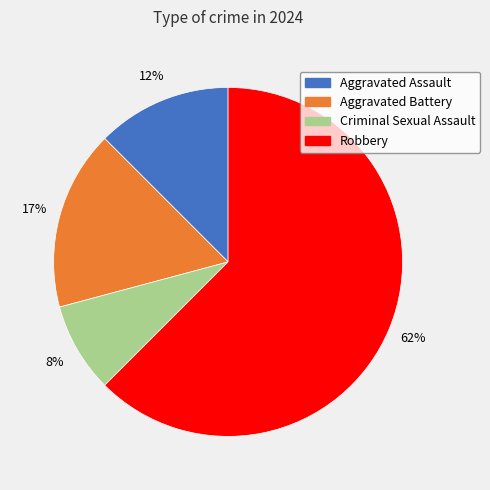

Is it true that Robbery is 53% of the pie?

False